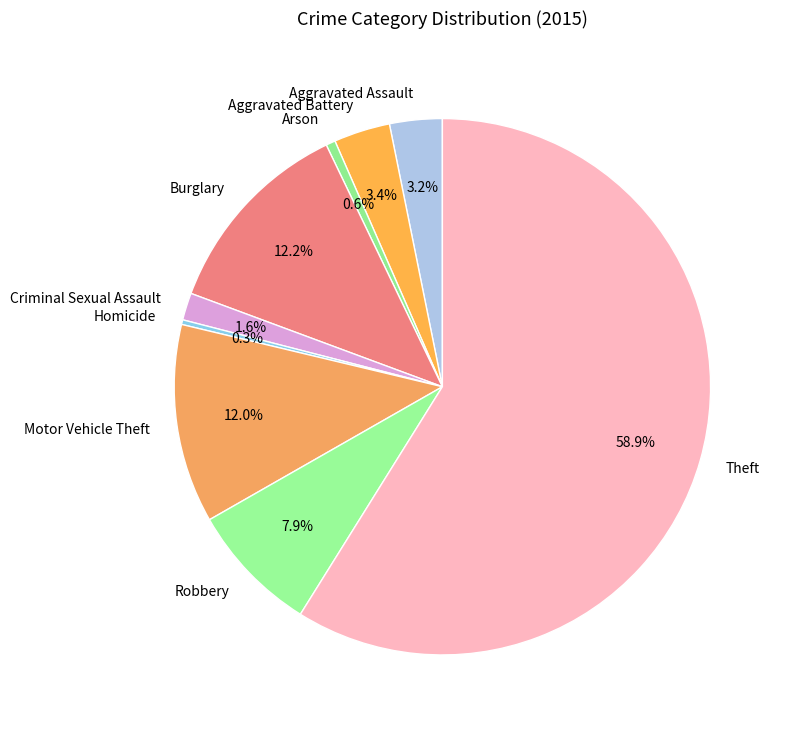

Count the number of slices in the pie.

9